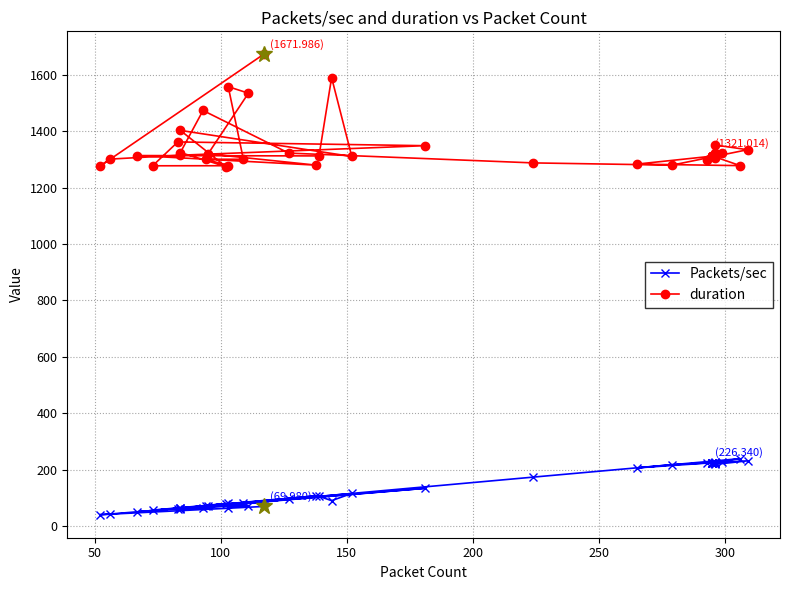

What are all the series names shown in the legend?

Packets/sec, duration